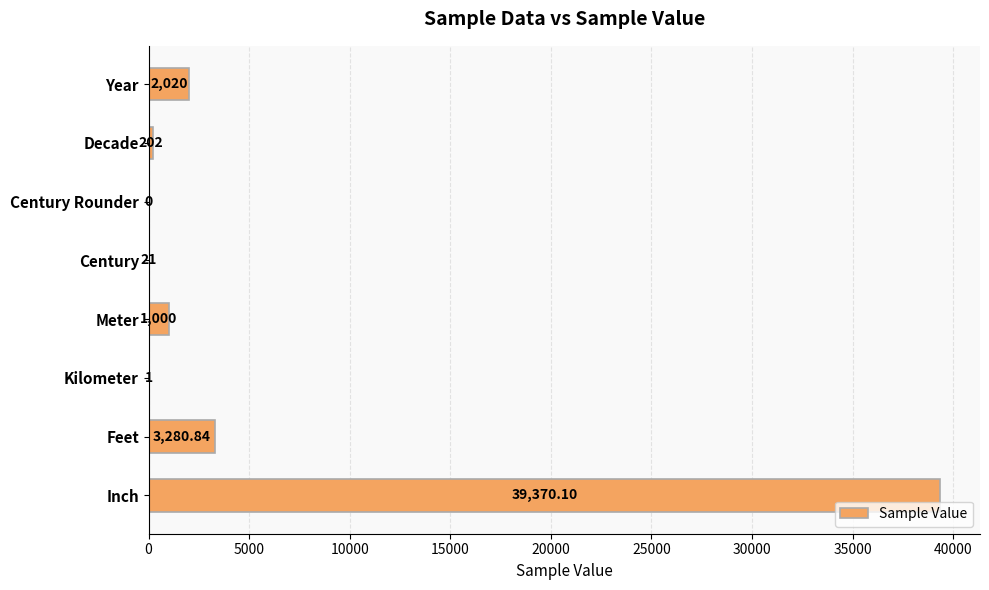

What is the change in value from Year to Kilometer?

-2019.0